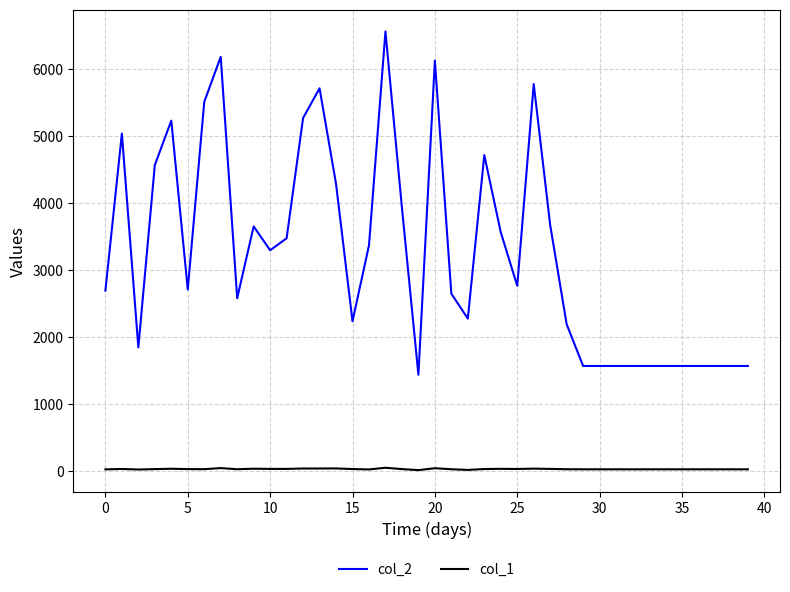

True or false: col_1 and col_2 intersect in this chart.

False